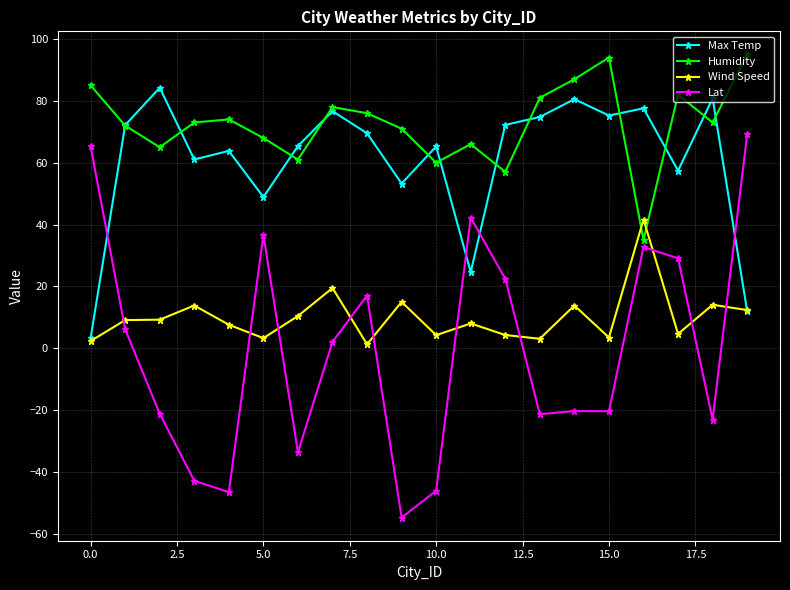

Which series has the largest range (max minus min)?

Lat